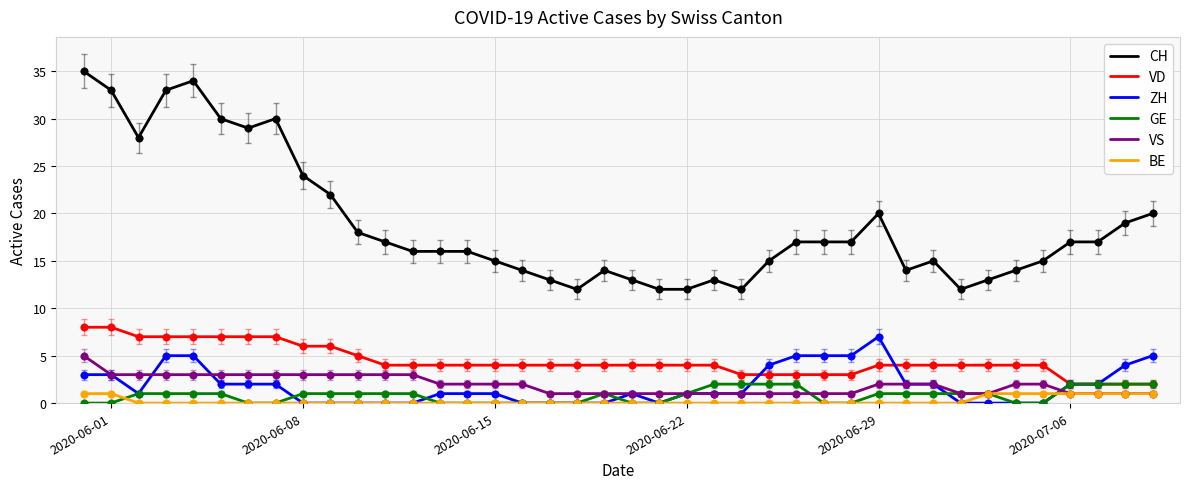

True or false: VS and VD cross at least once.

False